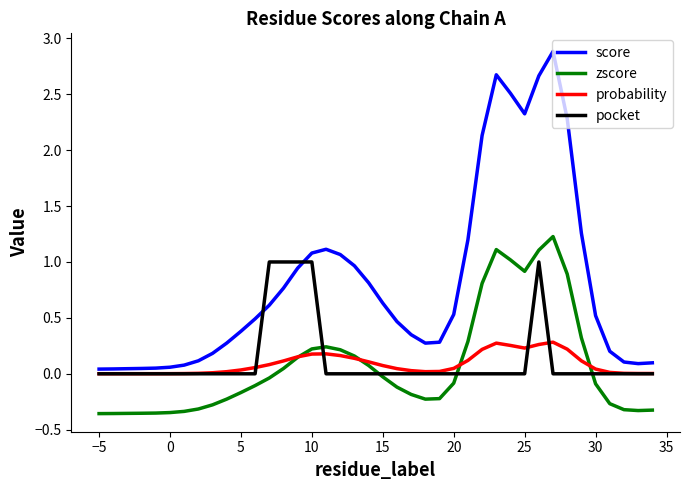

Which series has the largest total across all categories?

score